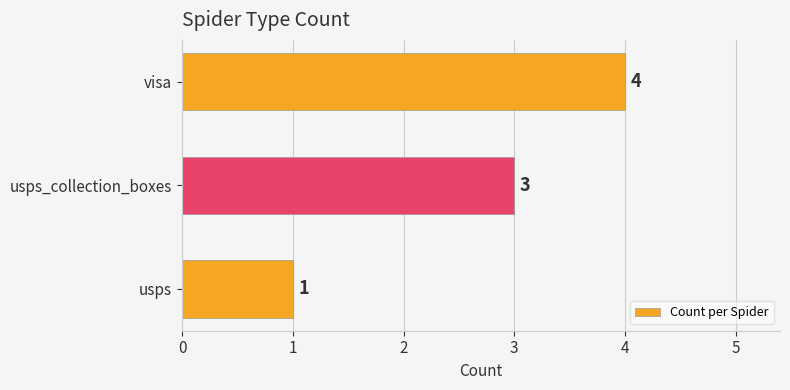

What is the average value?

3